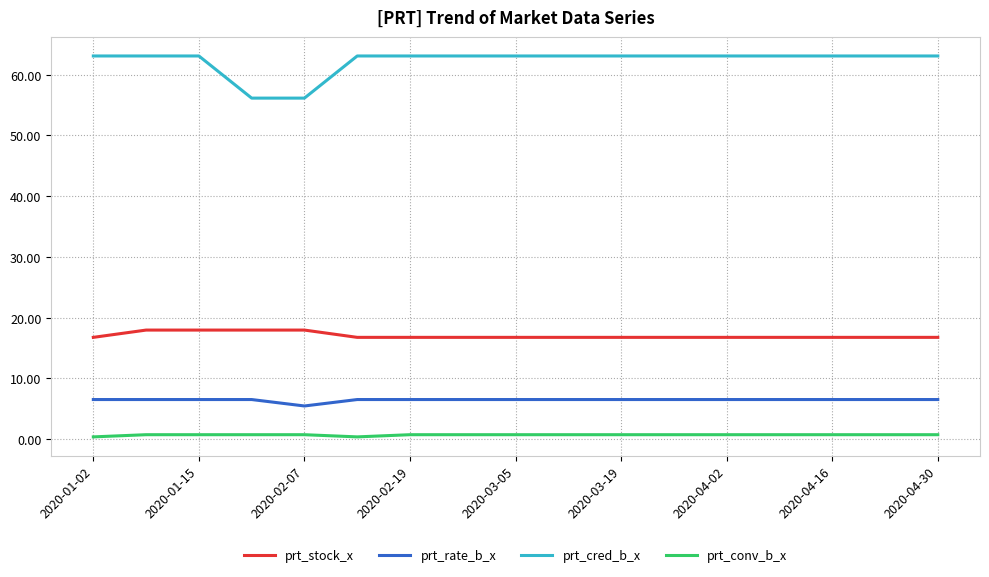

Which series has the largest range (max minus min)?

prt_cred_b_x